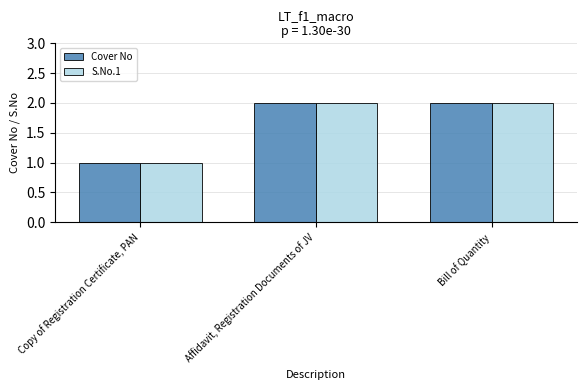

What value does the S.No.1 series have at Bill of Quantity?

2